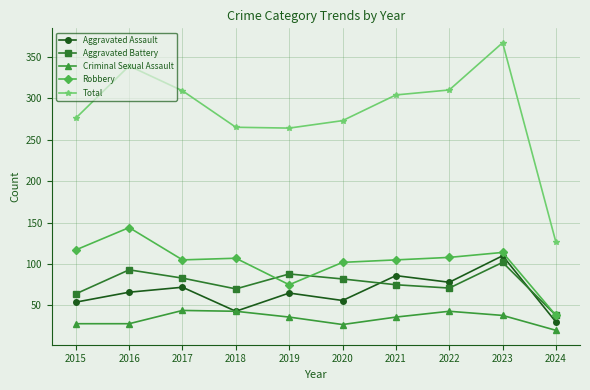

Which series has the widest spread of values?

Total